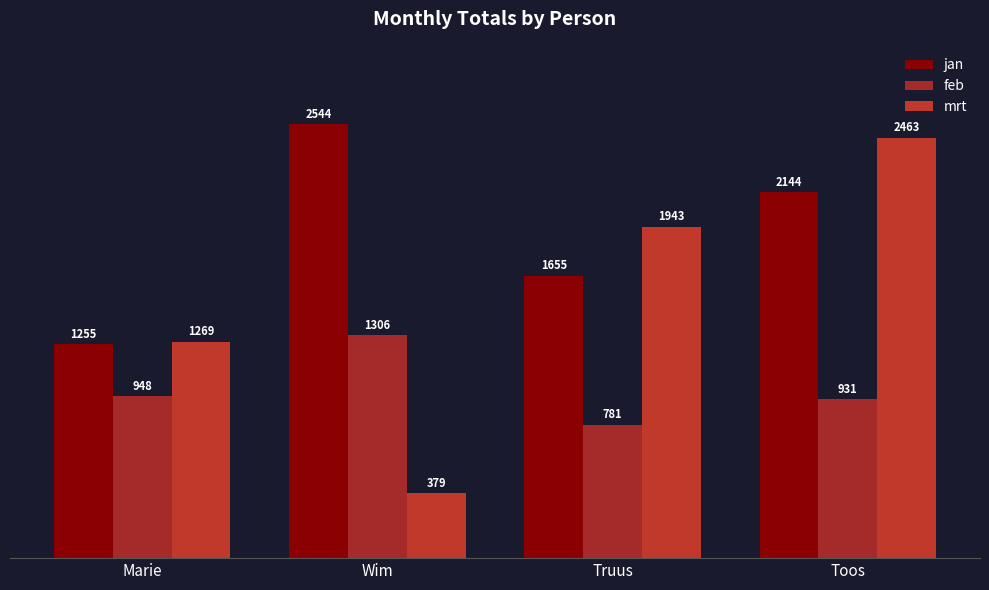

What is the difference between the feb values at Wim and Toos?

375